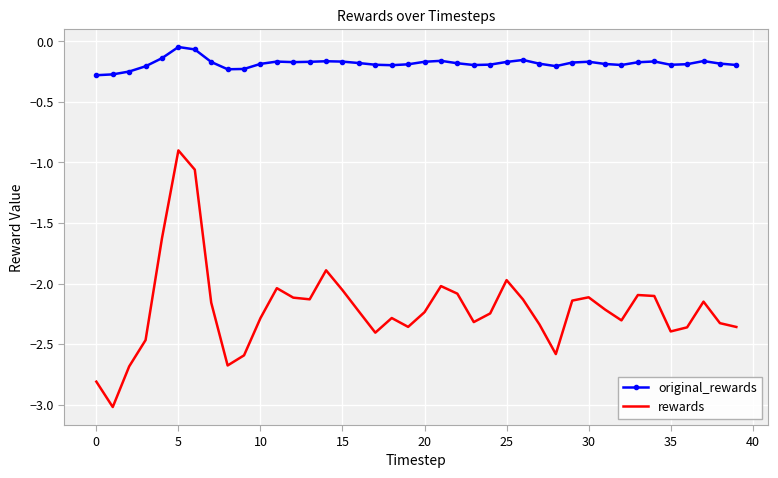

Which series has the largest total across all categories?

original_rewards